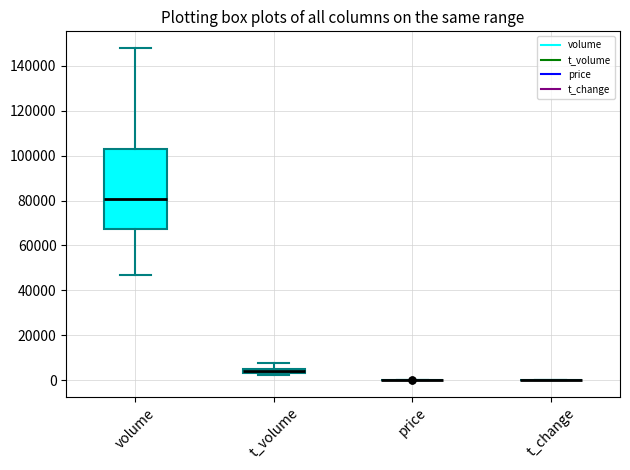

Comparing the boxes themselves (not the whiskers), which one is the tallest?

volume